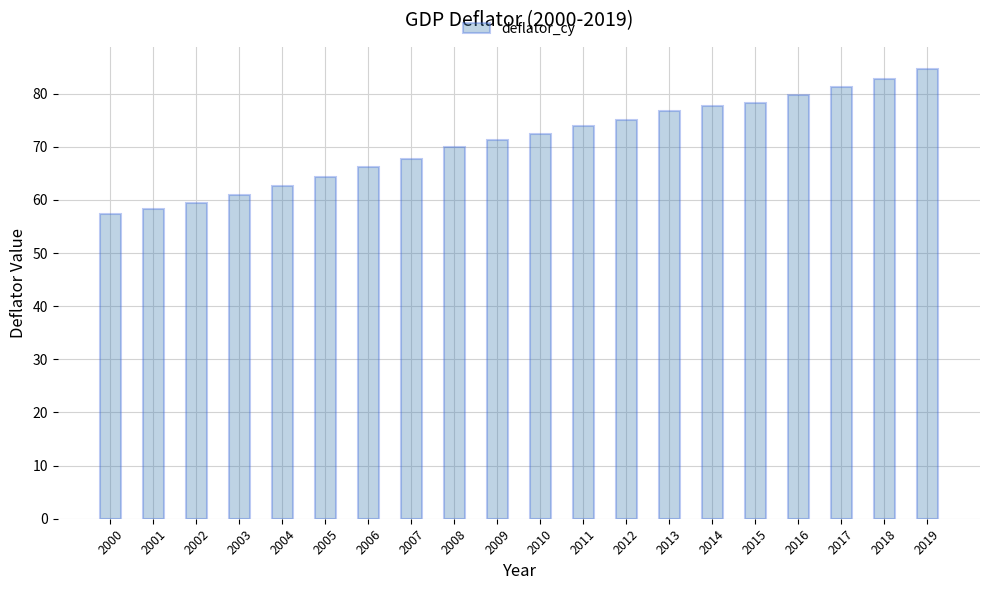

At which label does the data first exceed 72?

2010